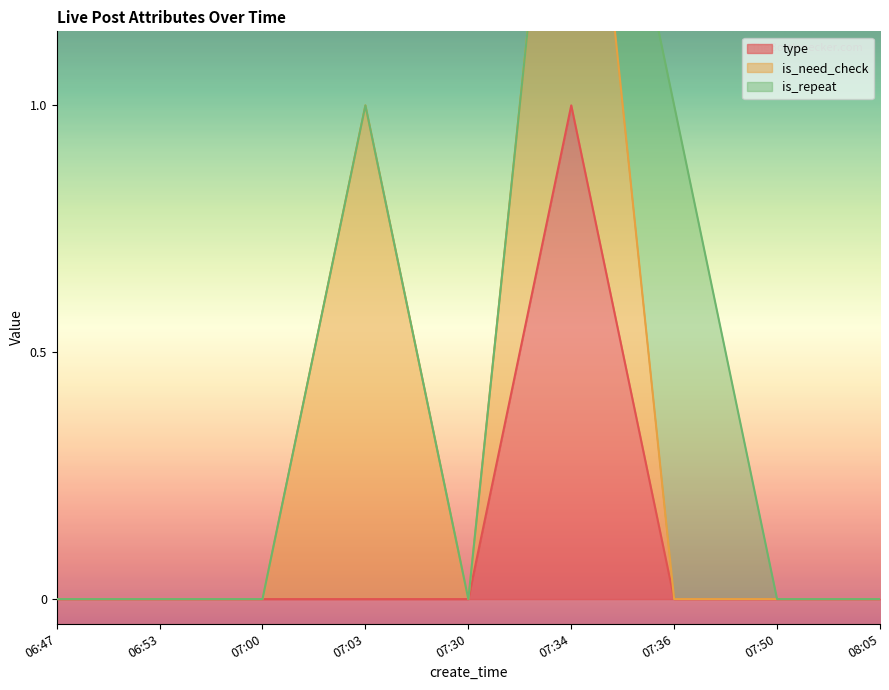

What are all the series names shown in the legend?

type, is_need_check, is_repeat